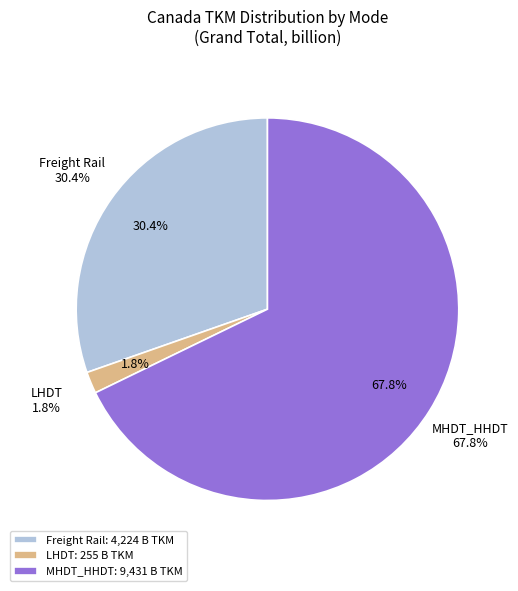

How much of the chart is everything except Freight Rail?

69.6%